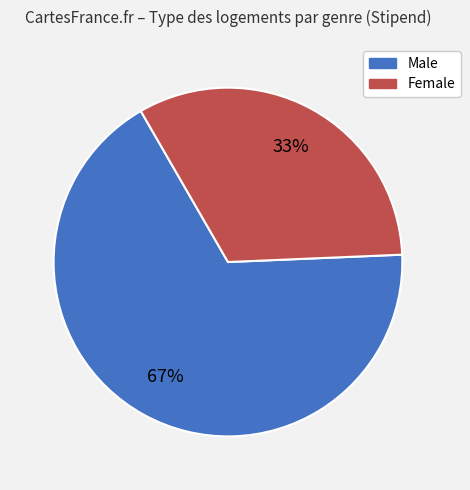

Is there any slice that represents more than half of the pie?

Yes